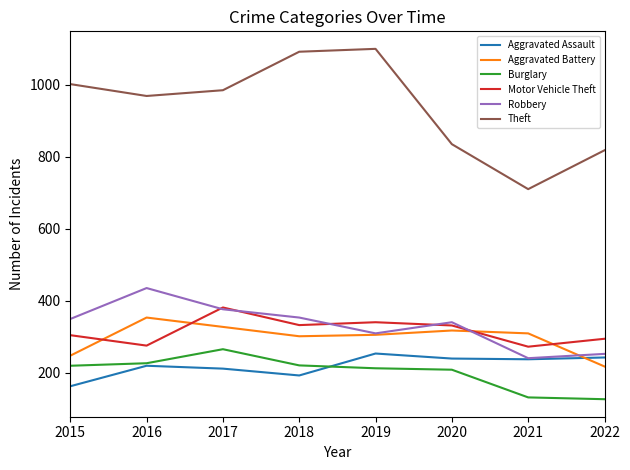

How many lines are shown in the chart?

6